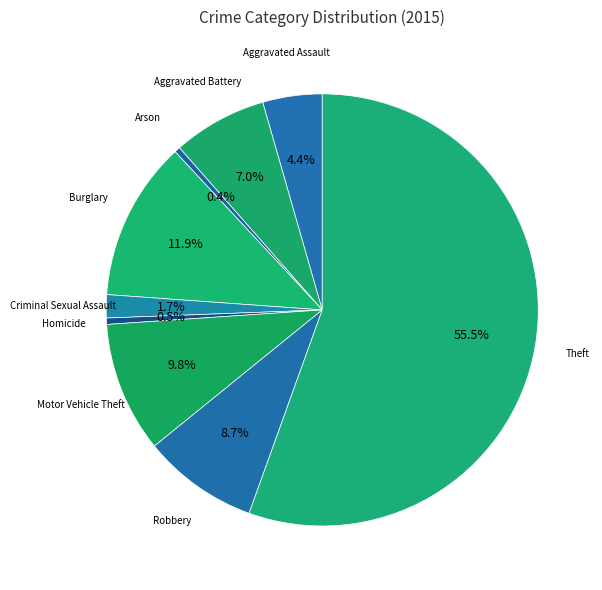

Which slice represents more than half of the pie?

Theft